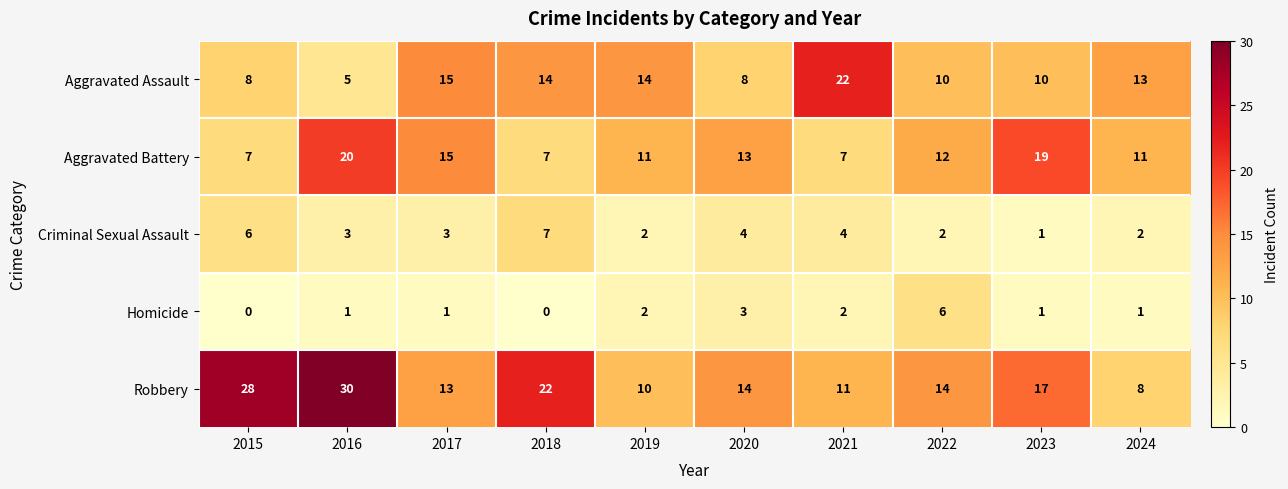

Rank the series by their maximum value, from highest to lowest.

Robbery, Aggravated Assault, Aggravated Battery, Criminal Sexual Assault, Homicide